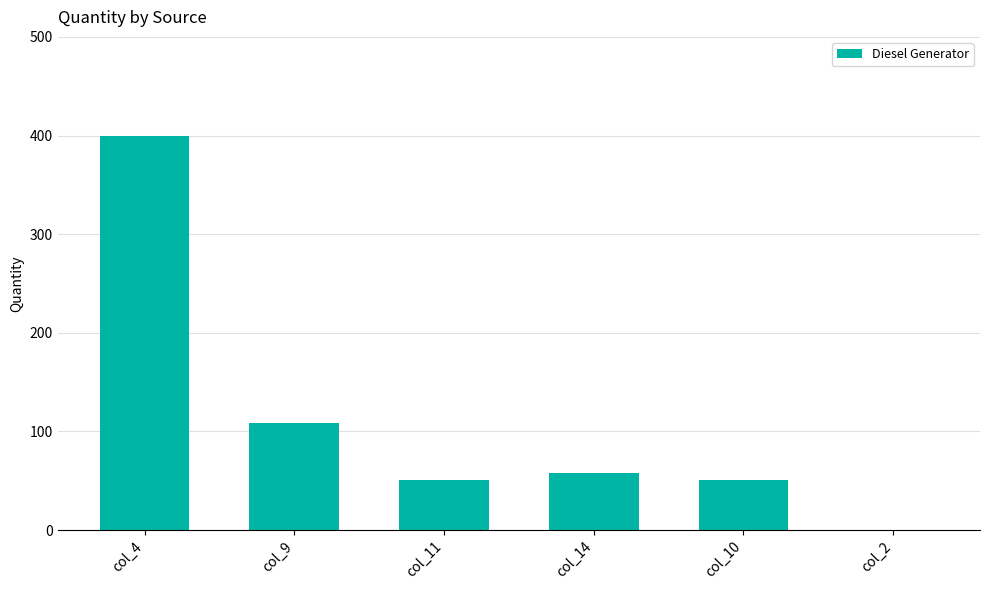

What is the sum of all values?

669